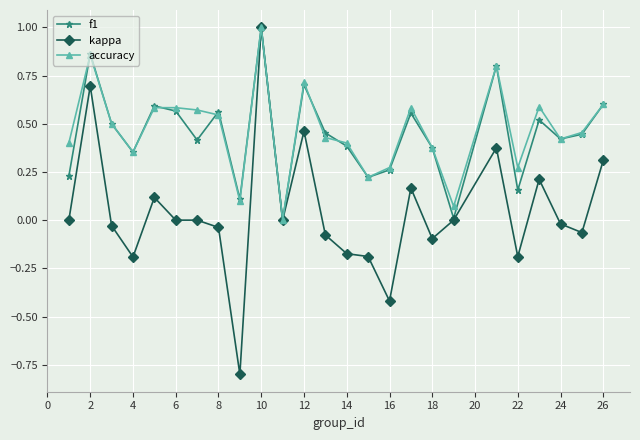

Which series has the largest range (max minus min)?

kappa